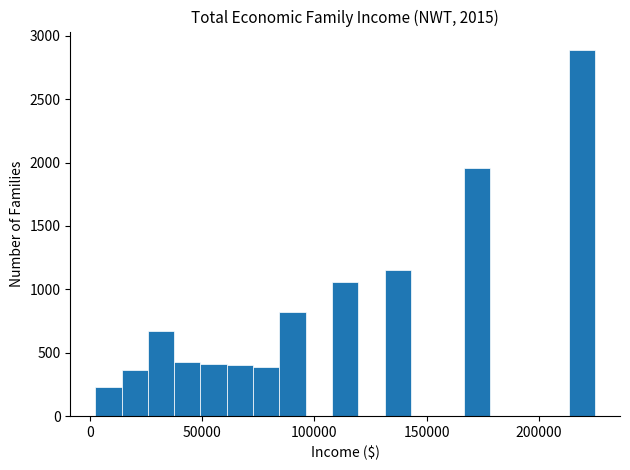

Around what value on the x-axis is the tallest bar? Give the approximate position of its centre, as read against the axis.

220000